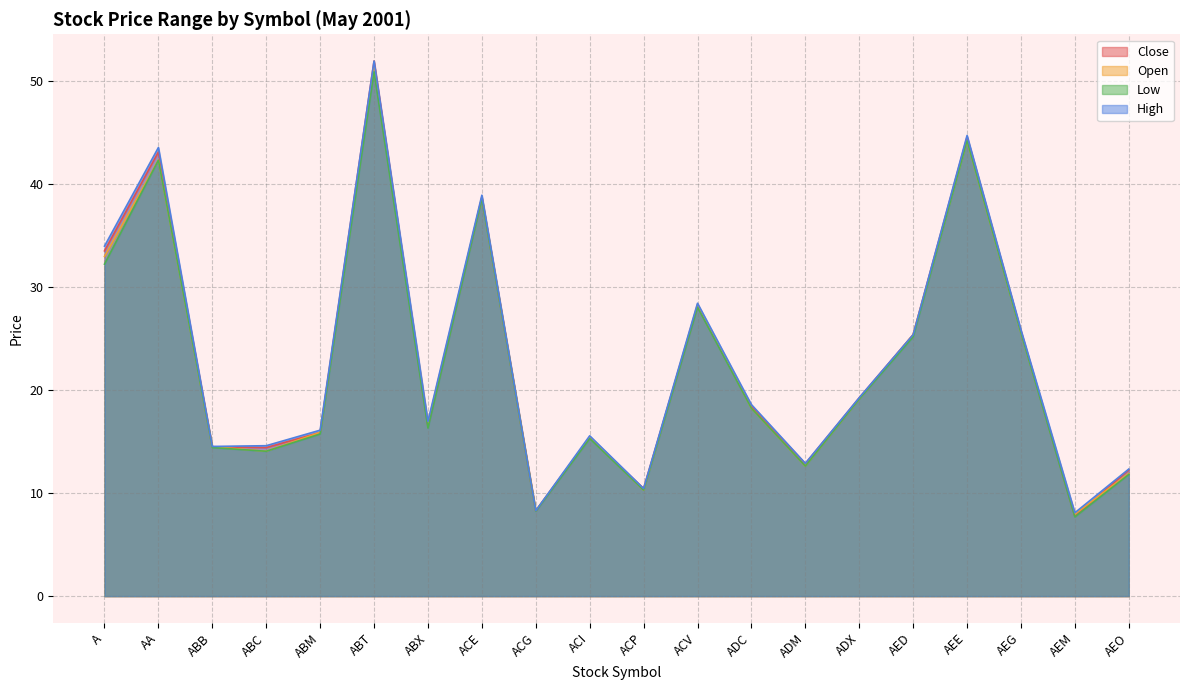

At how many categories does at least one series exceed 23?

8